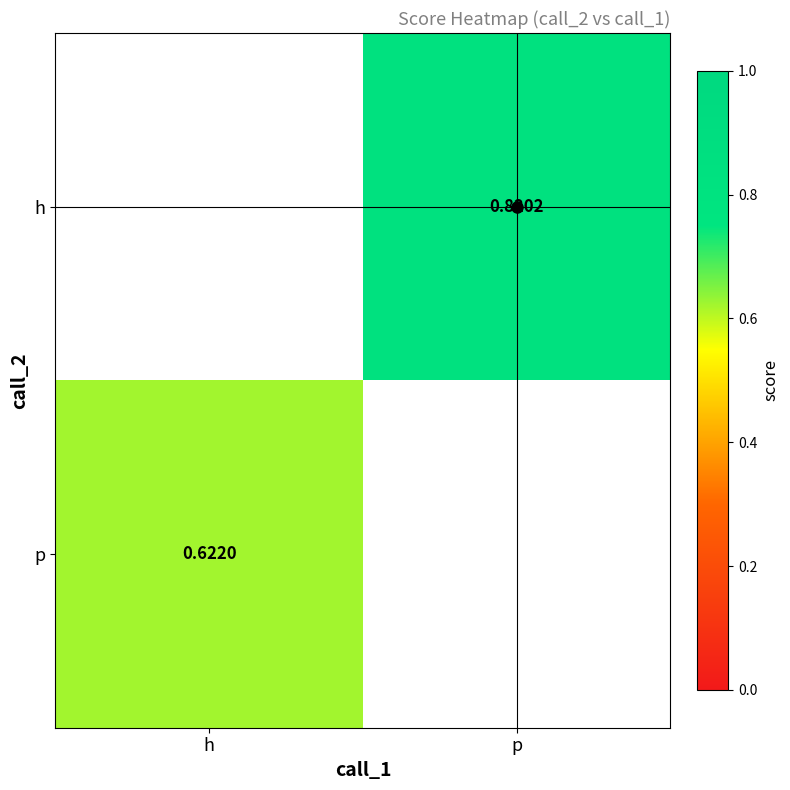

What is the smallest value displayed?

0.6